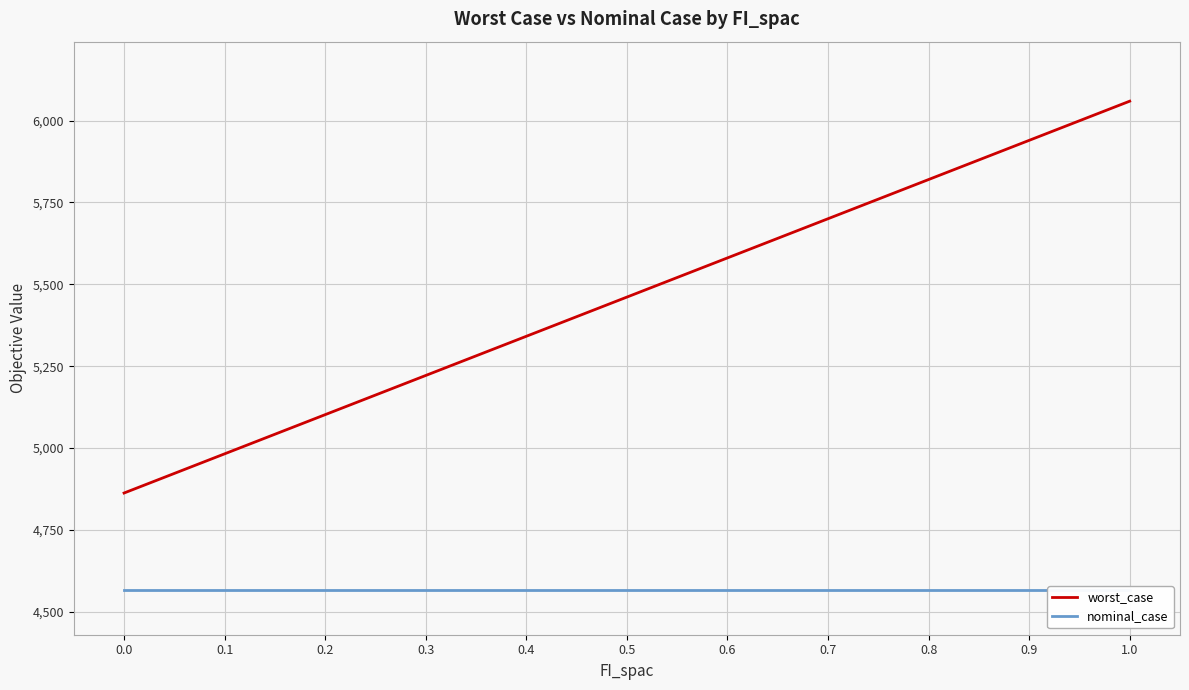

What is the label of the 5th point from the left?

0.4